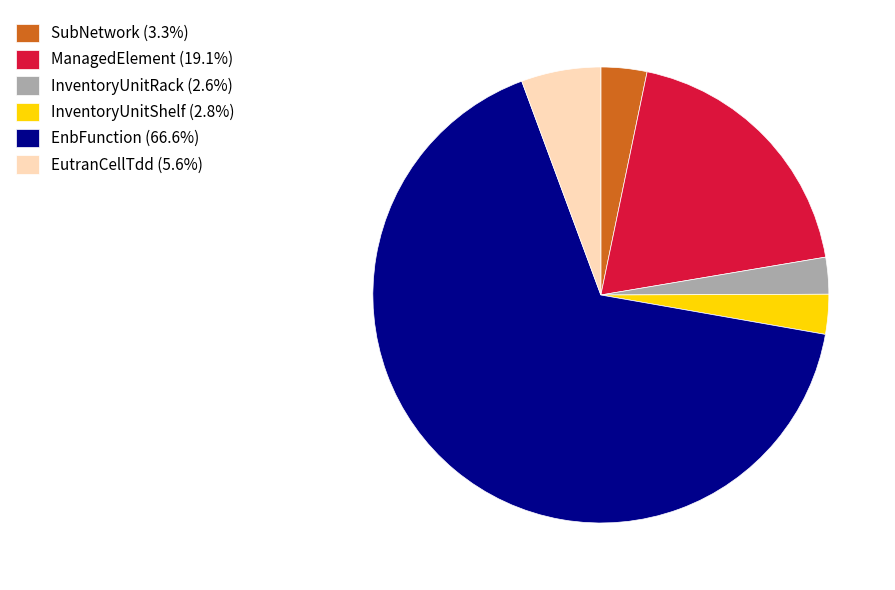

Combined, do EutranCellTdd (5.6%) and EnbFunction (66.6%) account for over 50%?

Yes